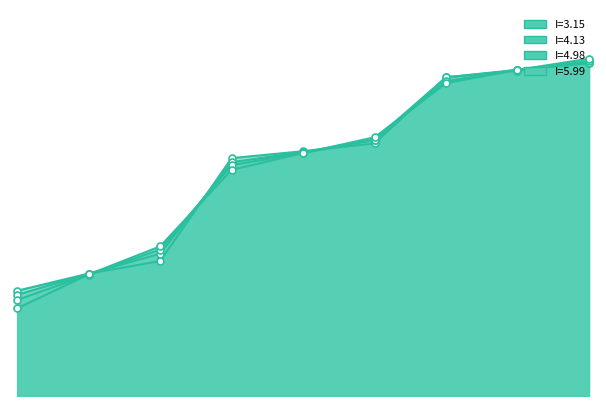

Reading right to left, extract all data points from this chart.

I=3.15: 9=0.4	8=0.4	7=0.4	6=0.3	5=0.3	4=0.3	3=0.2	2=0.2	1=0.1
I=4.13: 9=0.4	8=0.4	7=0.4	6=0.3	5=0.3	4=0.3	3=0.2	2=0.2	1=0.1
I=4.98: 9=0.4	8=0.4	7=0.4	6=0.3	5=0.3	4=0.3	3=0.2	2=0.2	1=0.1
I=5.99: 9=0.4	8=0.4	7=0.4	6=0.3	5=0.3	4=0.3	3=0.2	2=0.2	1=0.1